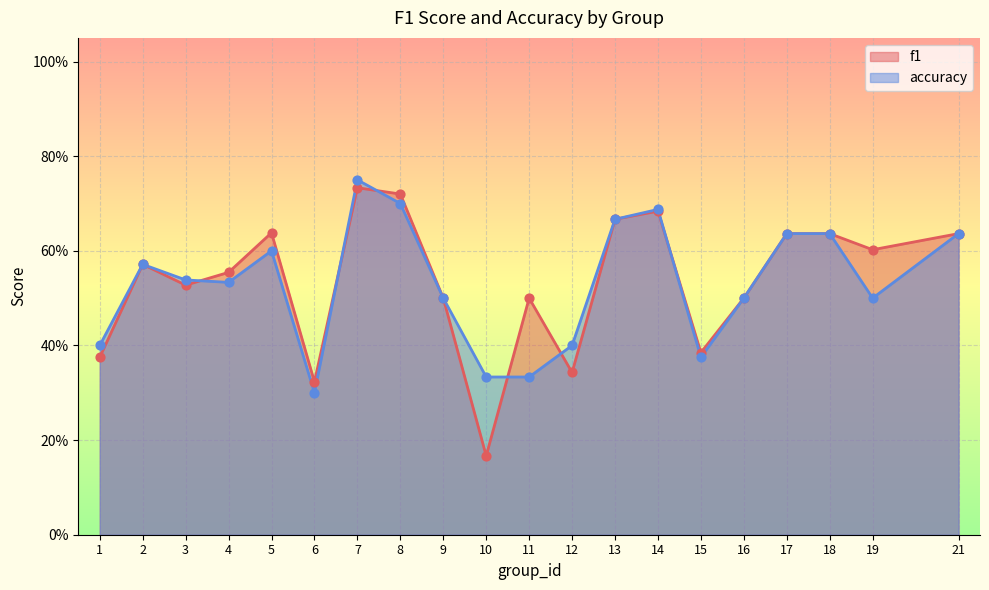

Which series has the widest spread of Y values?

f1